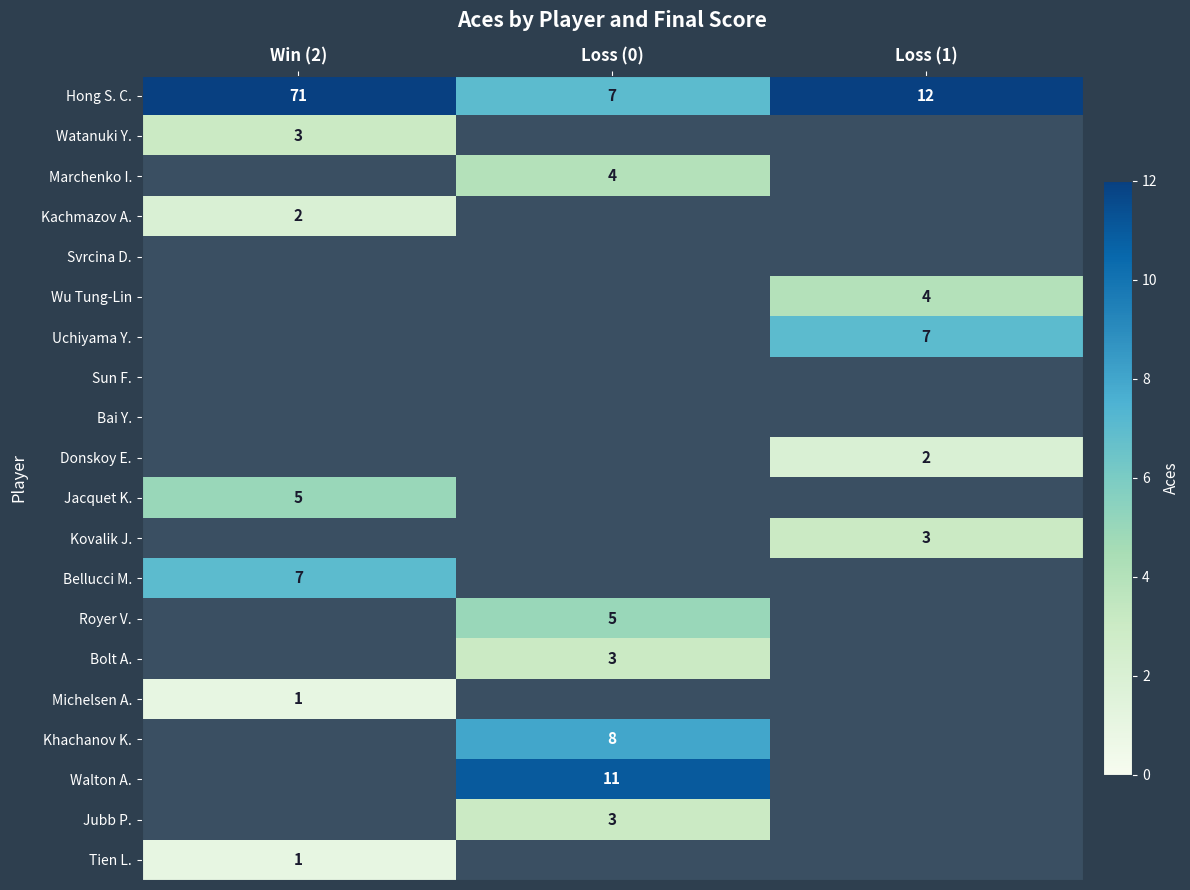

The value of Marchenko I. at Loss (0) is 1. True or false?

False